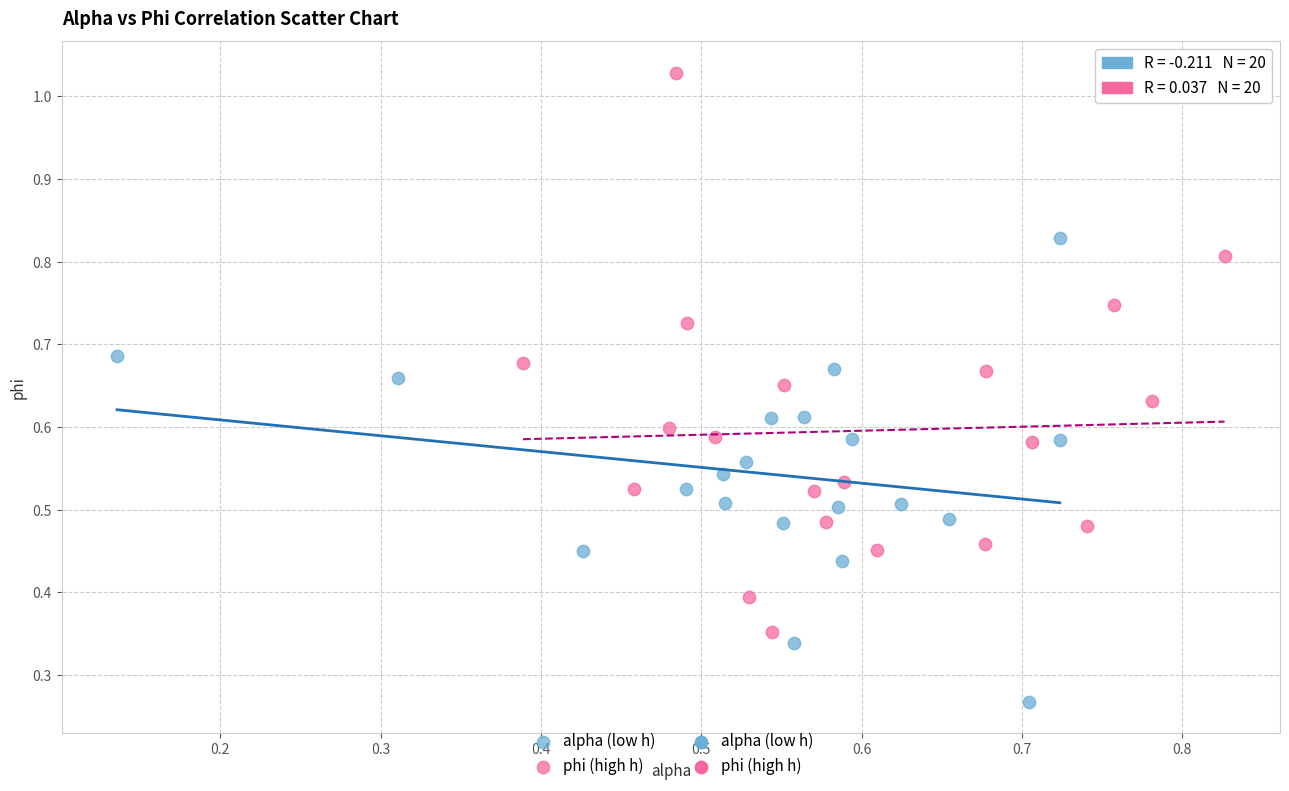

Which series has the widest spread of Y values?

phi (high h)